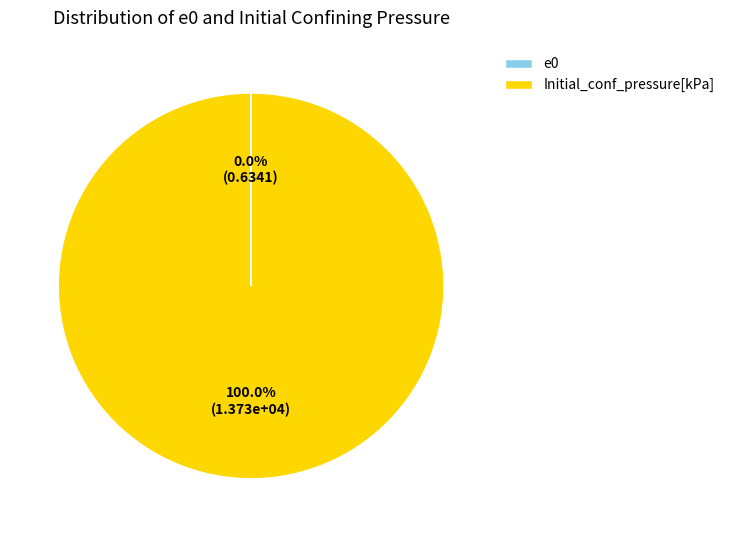

Which slice is the largest?

Initial_conf_pressure[kPa]